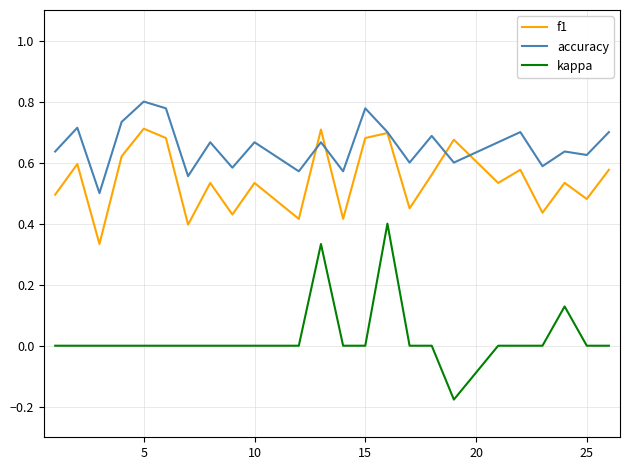

True or false: kappa and accuracy intersect in this chart.

False